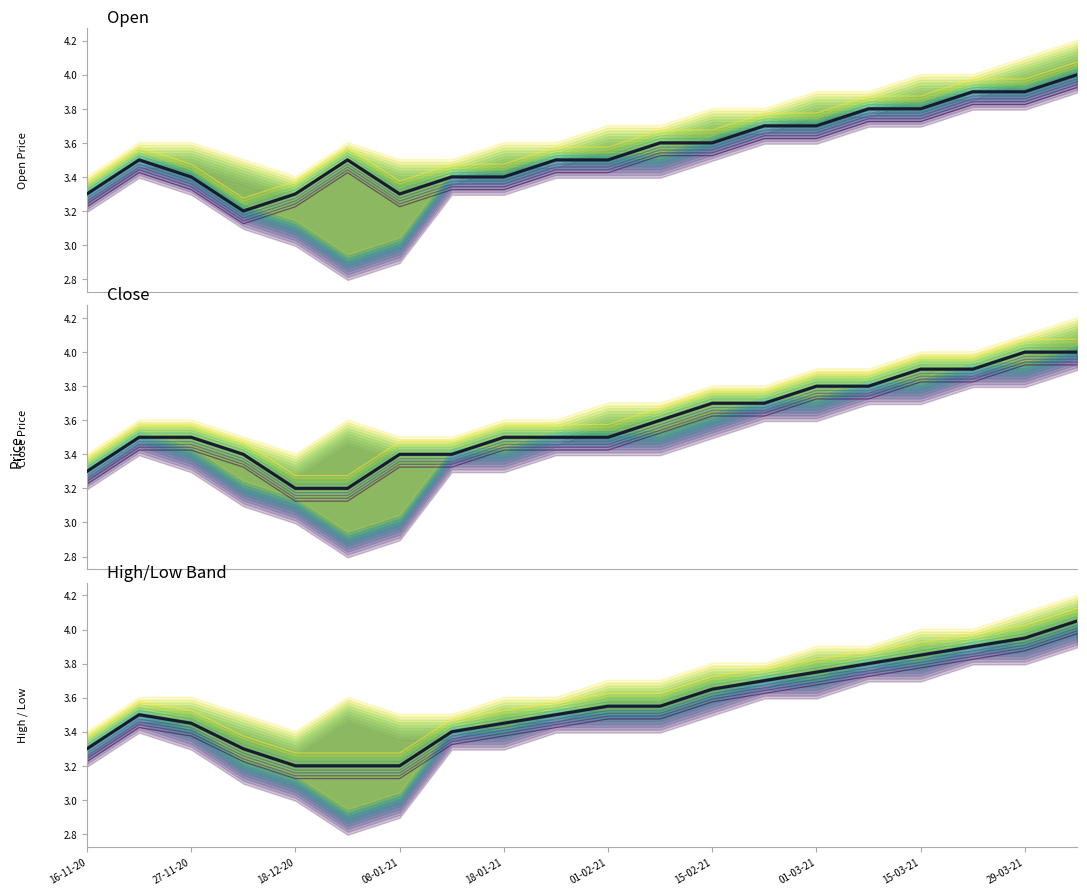

At which label does Open reach its peak?

05-04-21